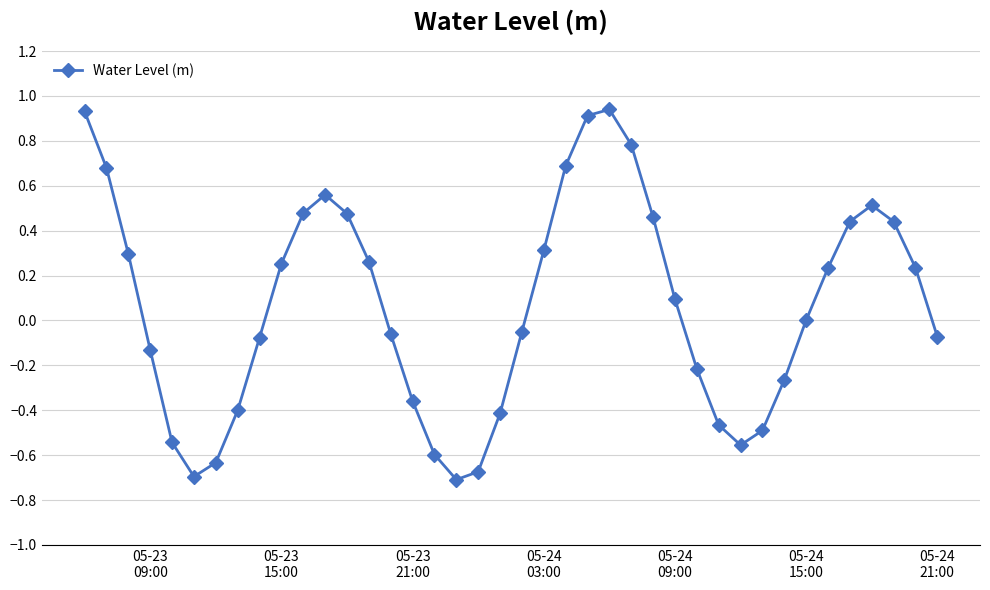

True or false: the data has more than 0 interior local peaks.

True